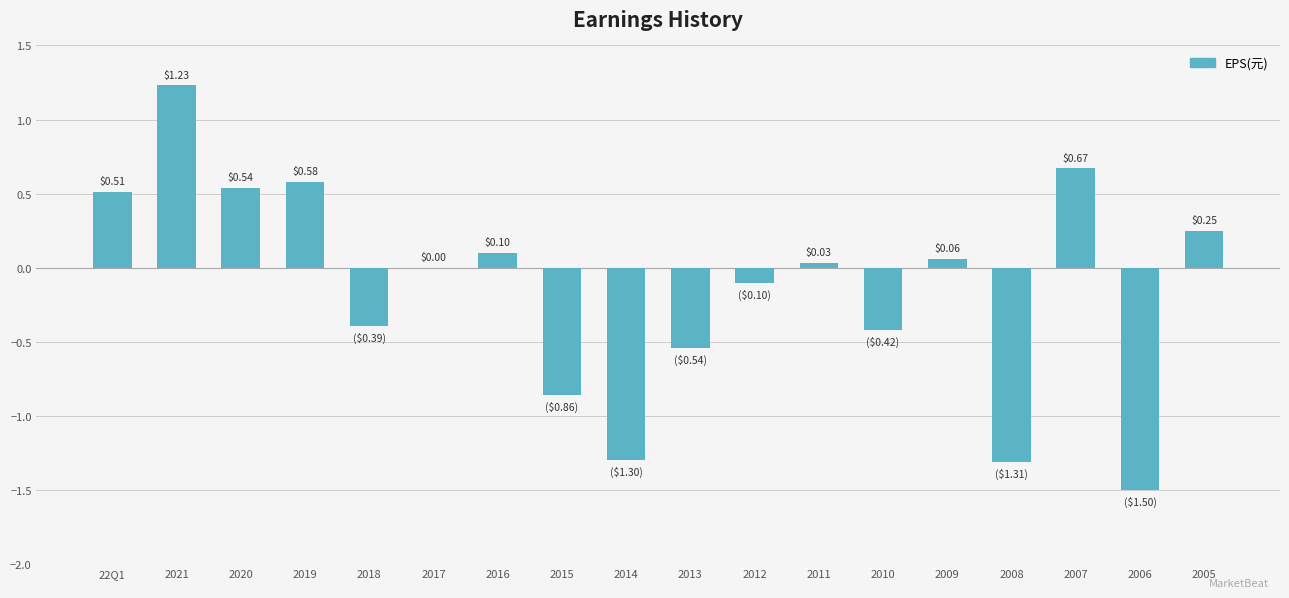

What is the sum of the values at 2016 and 2018?

-0.3